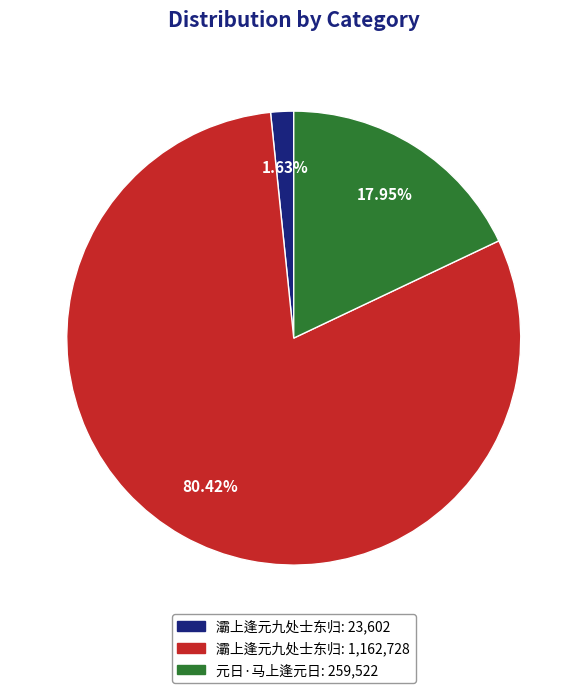

Does any single category account for the majority?

Yes